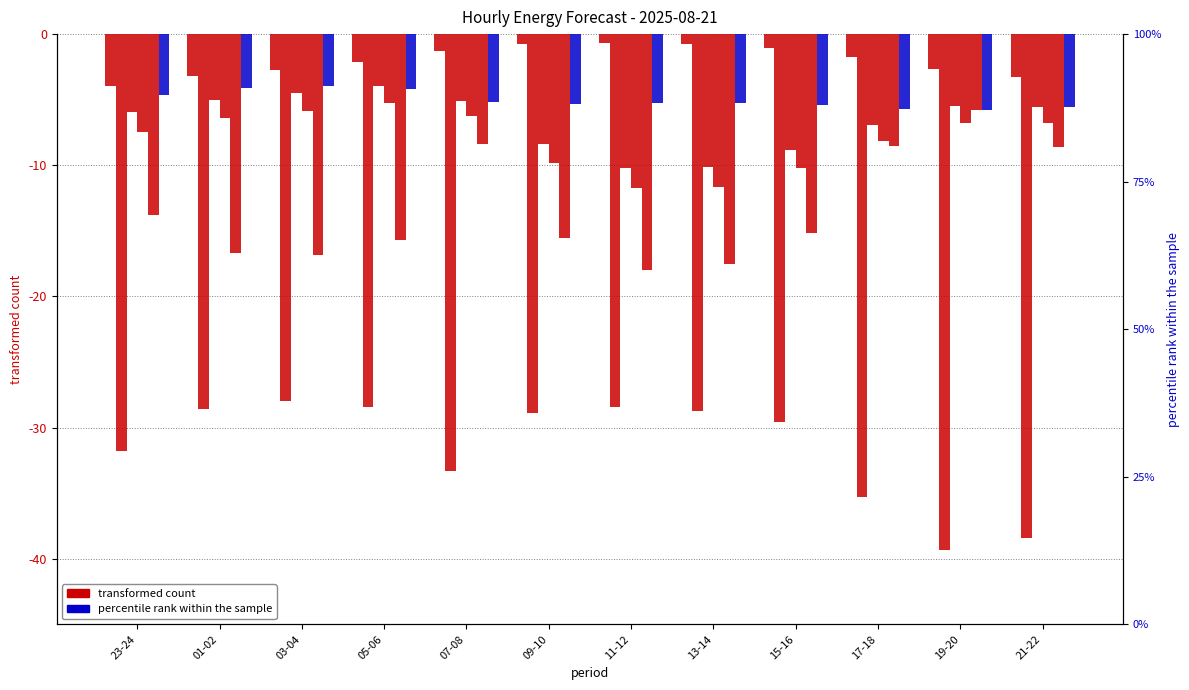

Rank the categories by pred_gen_res_not_cov value from lowest to highest.

11-12, 13-14, 15-16, 09-10, 17-18, 23-24, 21-22, 19-20, 07-08, 01-02, 03-04, 05-06